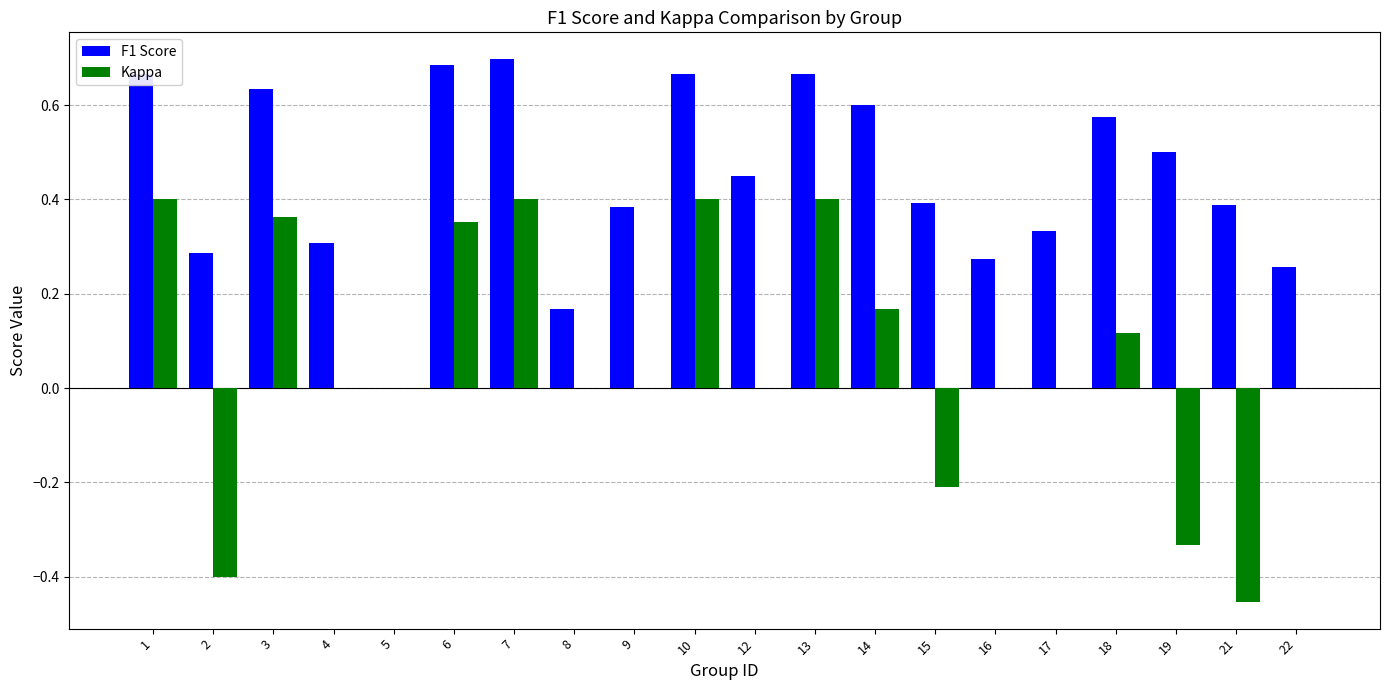

Which series has the widest spread of values?

Kappa